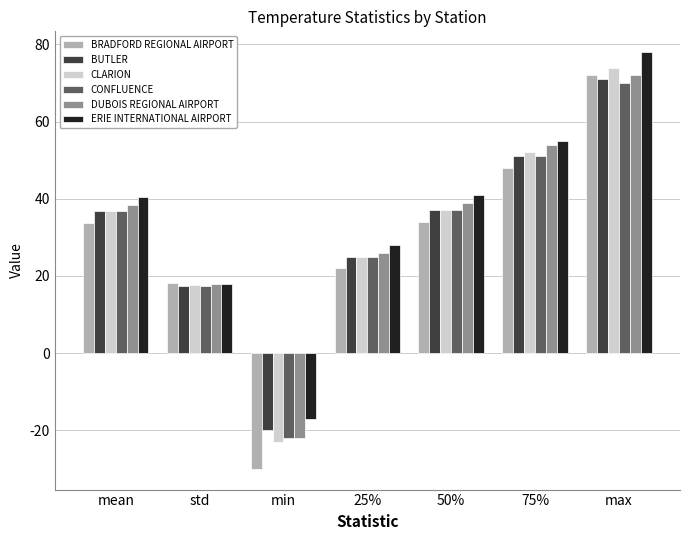

What is the difference between the highest and lowest values at 75%?

7.0